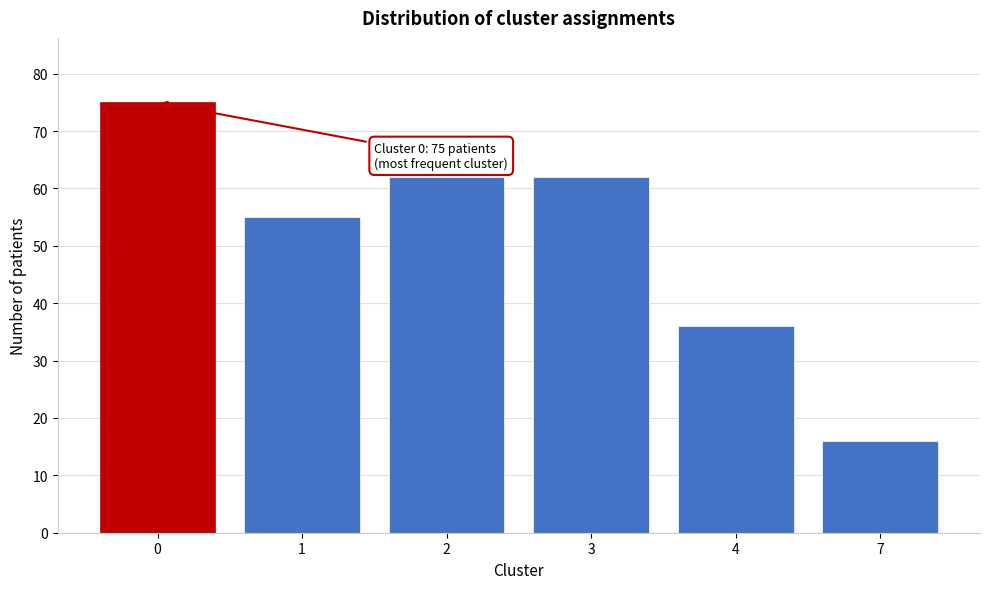

Reading left to right, what are all the values shown in this chart?

75	55	62	62	36	16